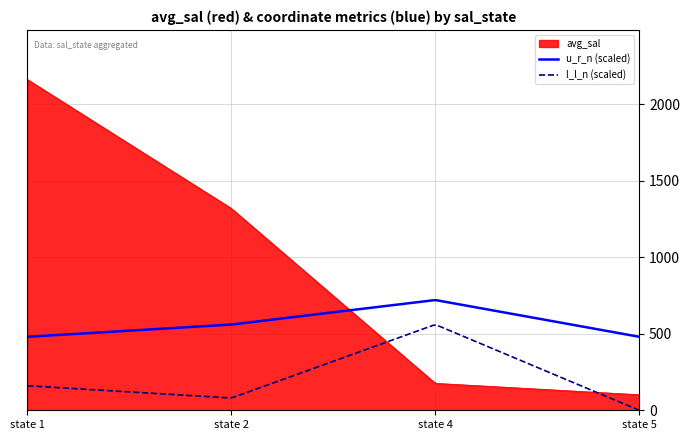

What is the maximum value for avg_sal?

2161.3